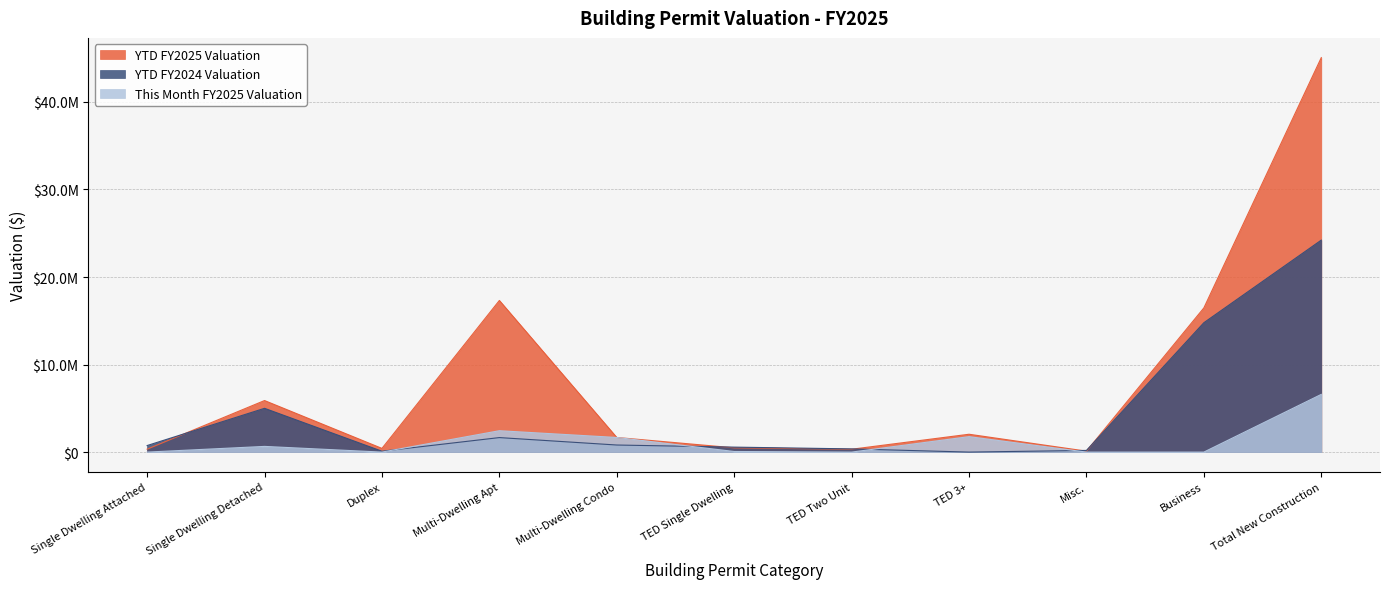

How many values in the YTD FY2024 Valuation series exceed 746432?

6